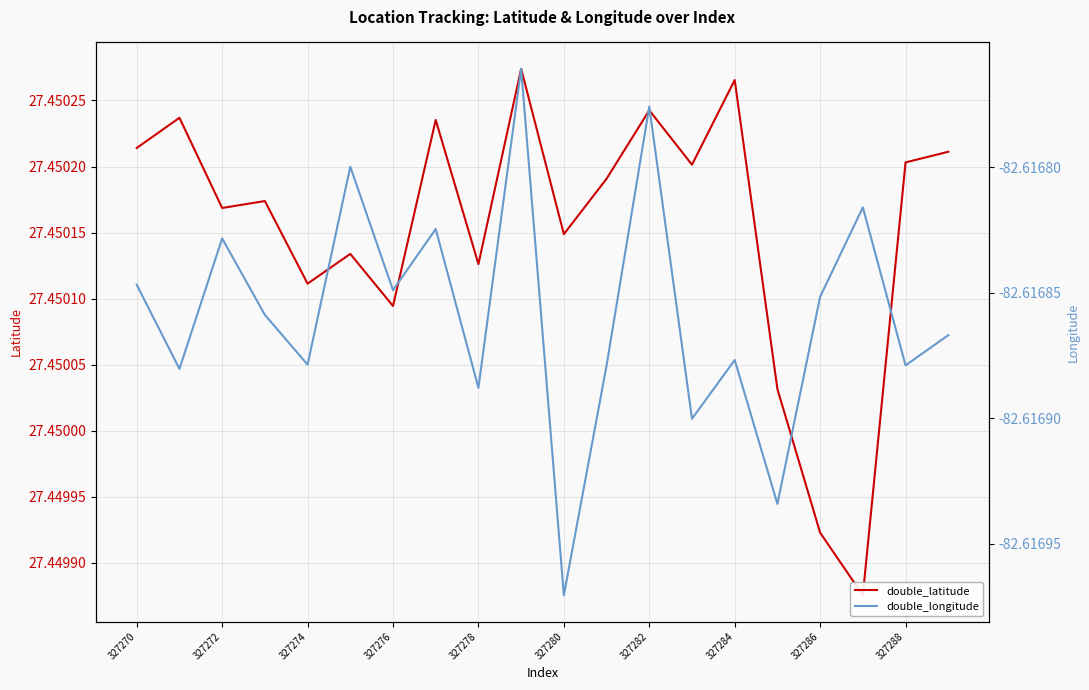

True or false: double_latitude has a value of 7.9 at 327278.

False